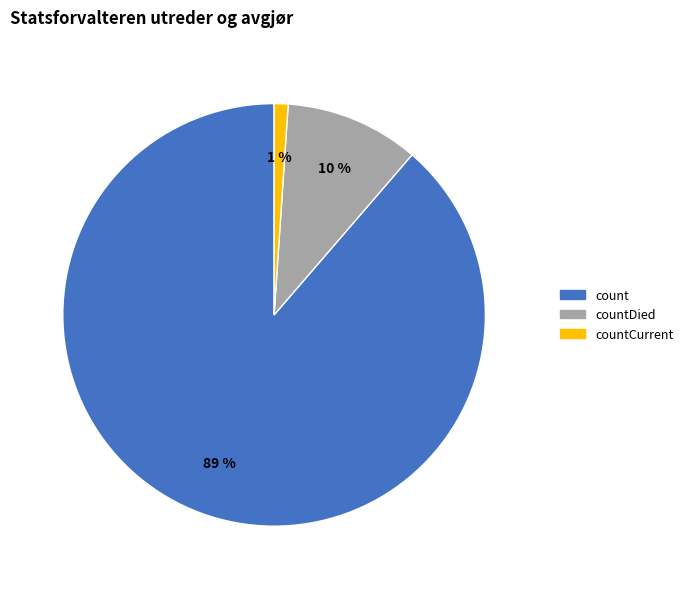

How many segments does this pie chart have?

3